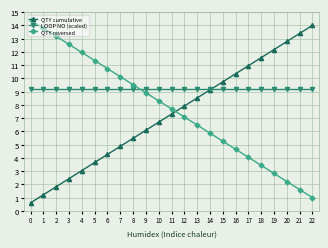

What is the value of the QTY cumulative point at the 14th from the left?

8.5